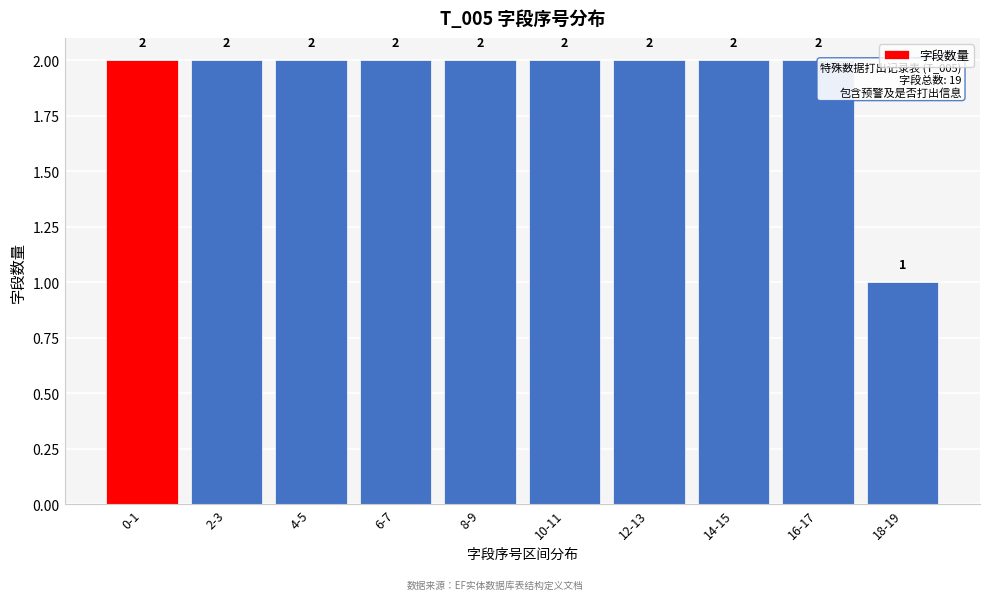

Reading right to left, what are all the values shown in this chart?

1	2	2	2	2	2	2	2	2	2